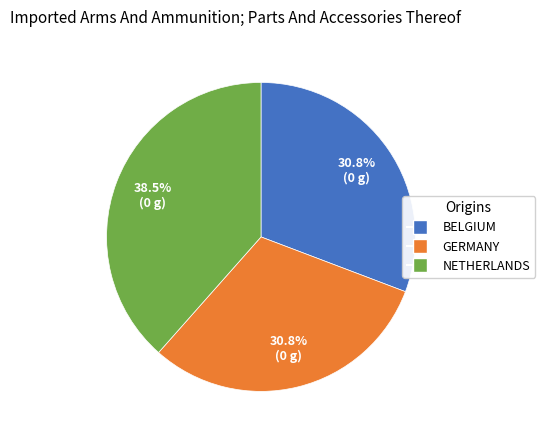

Does any single category account for the majority?

No